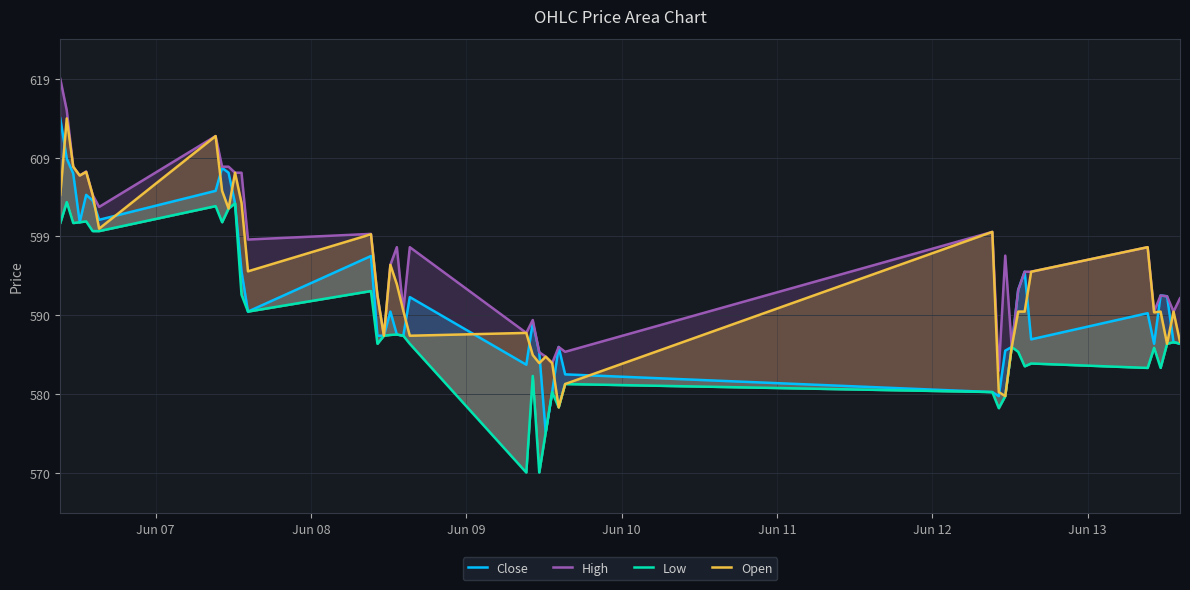

True or false: Low and High intersect in this chart.

False